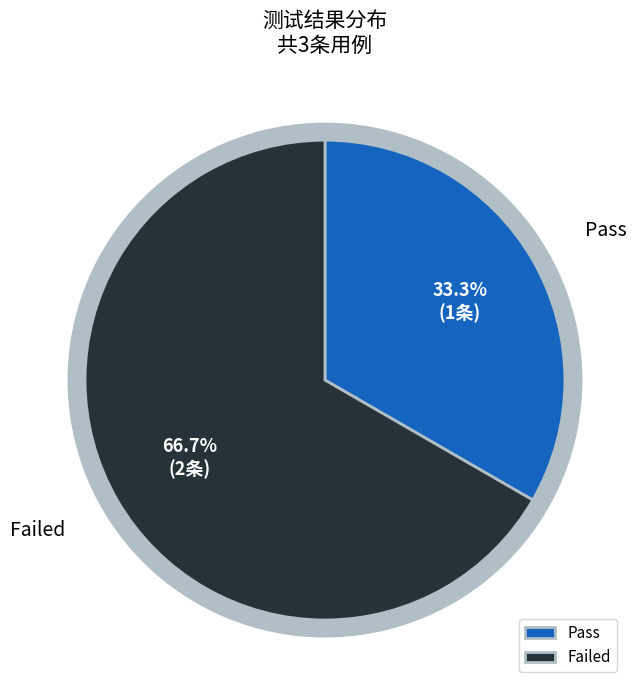

What is the change in value from Pass to Failed?

+1